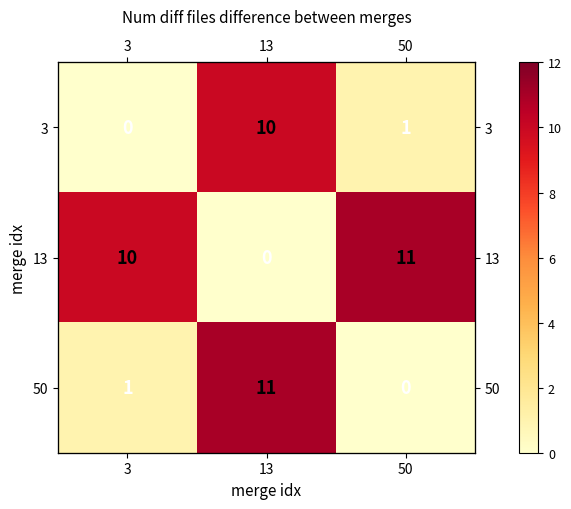

What is the total value across all series at 3?

11